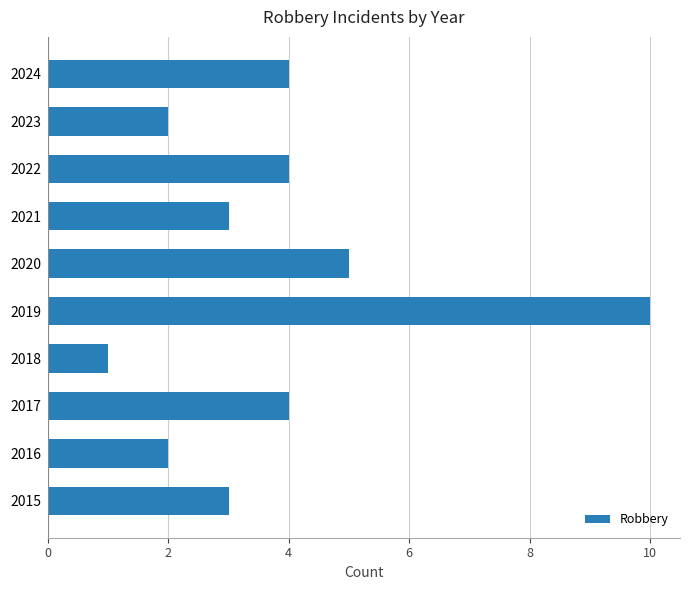

Are the bars grouped side by side (vs. stacked)?

No